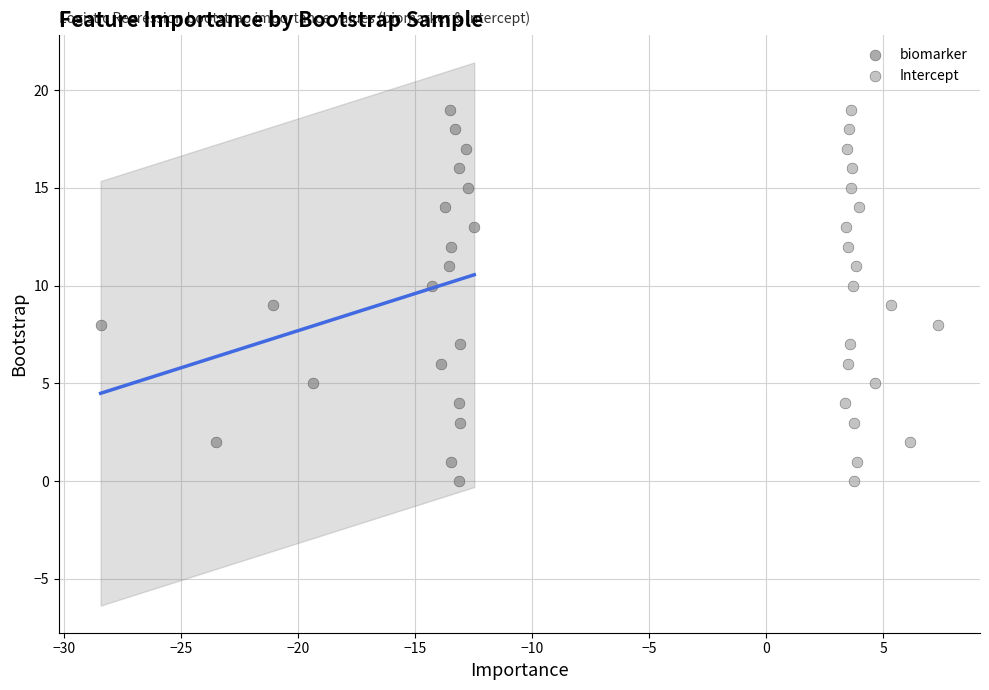

What are all the series names shown in the legend?

biomarker, Intercept